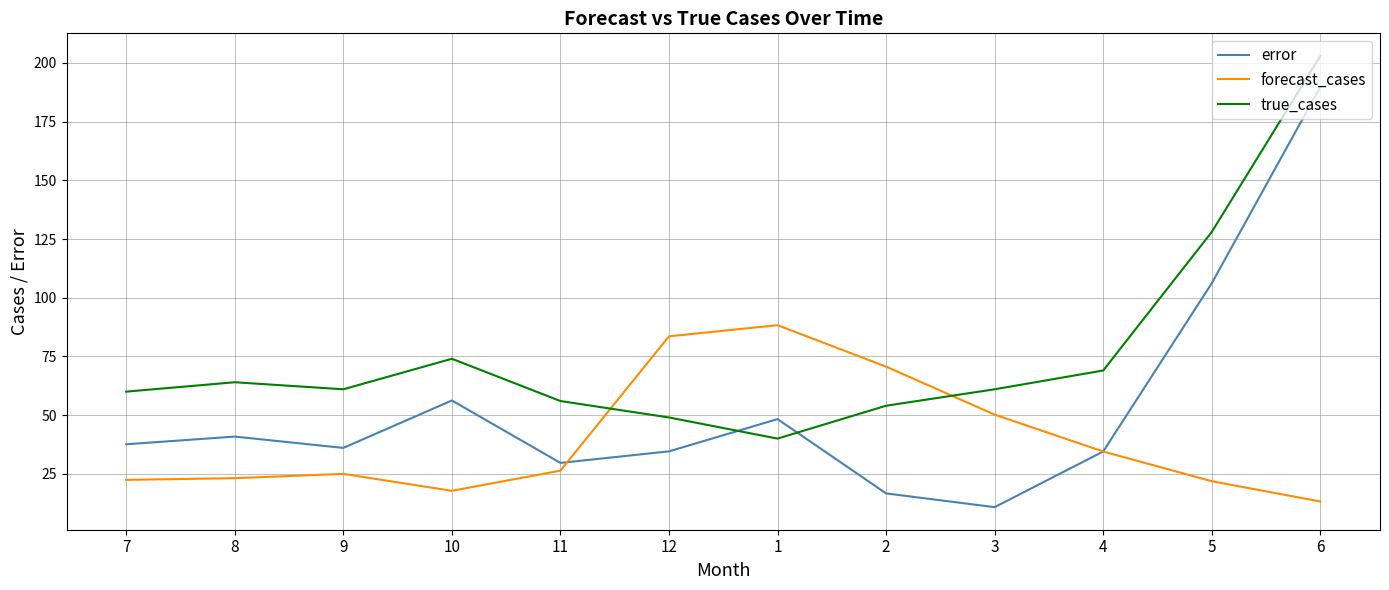

What is the total value across all series at 1?

176.6